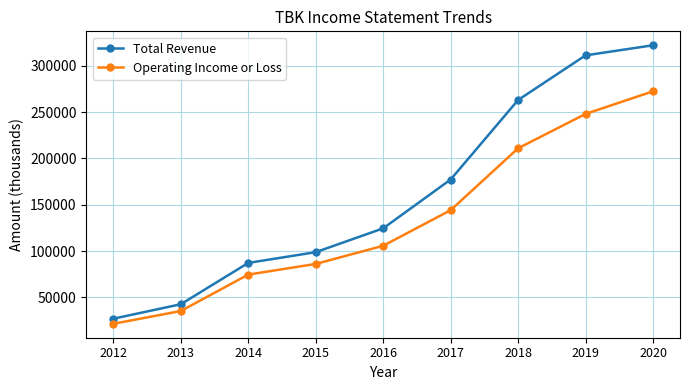

What is the value of the Total Revenue point at the 7th from the left?

263000